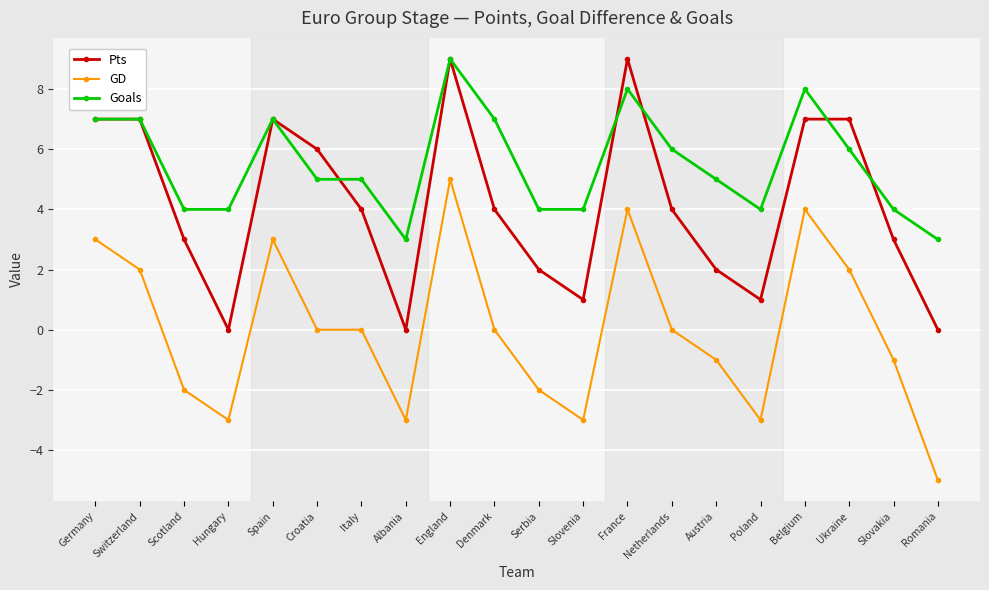

What position from the right is Romania?

1